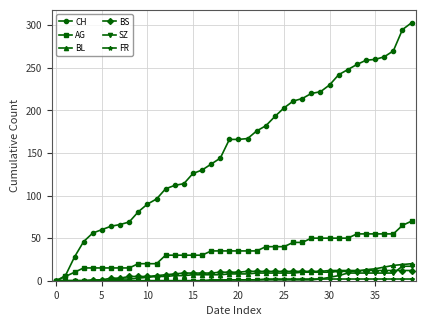

Which series has the largest total across all categories?

CH